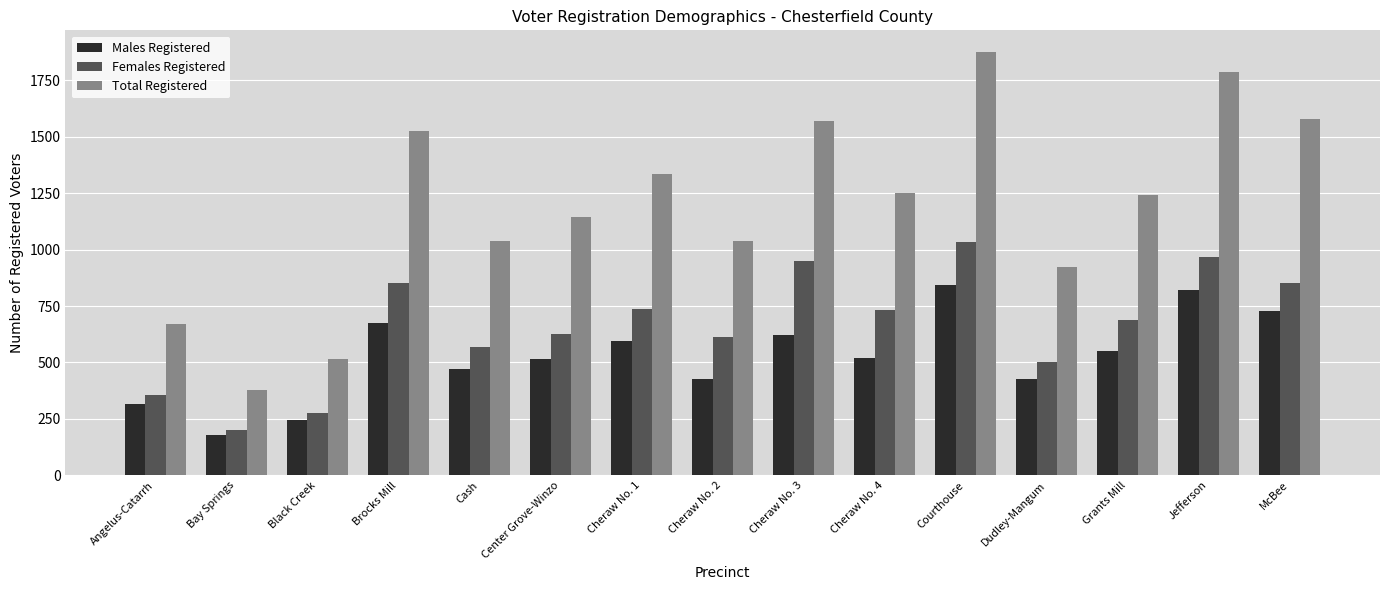

What is the maximum value shown in the chart?

1878